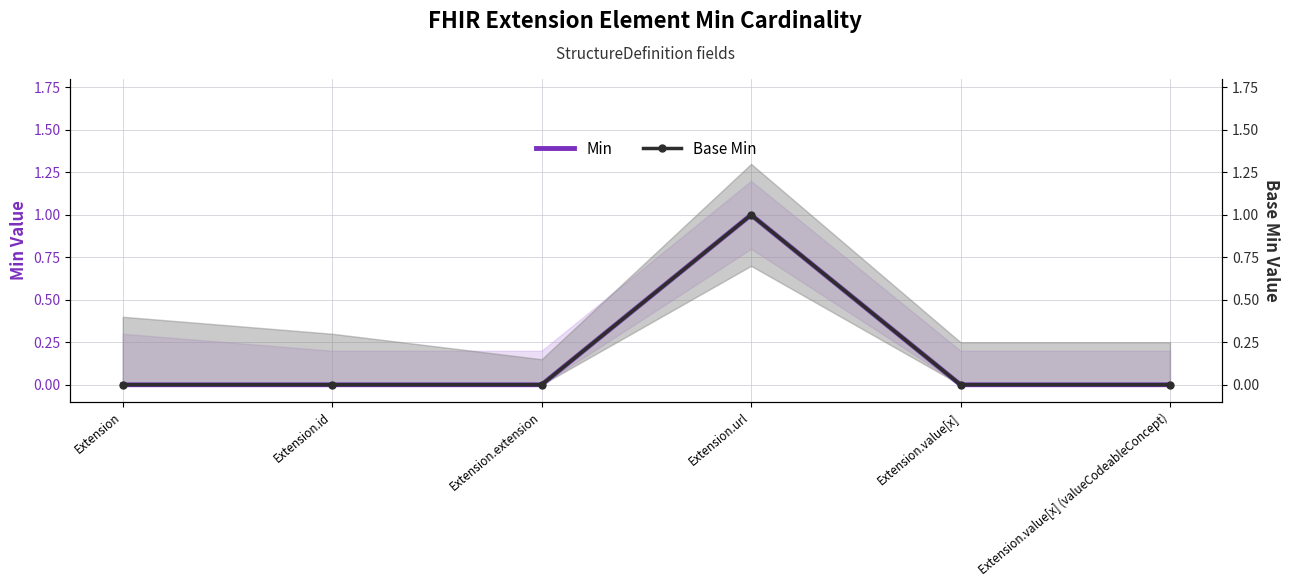

Rank the series at Extension.value[x] (valueCodeableConcept) from highest to lowest value.

Min, Base Min